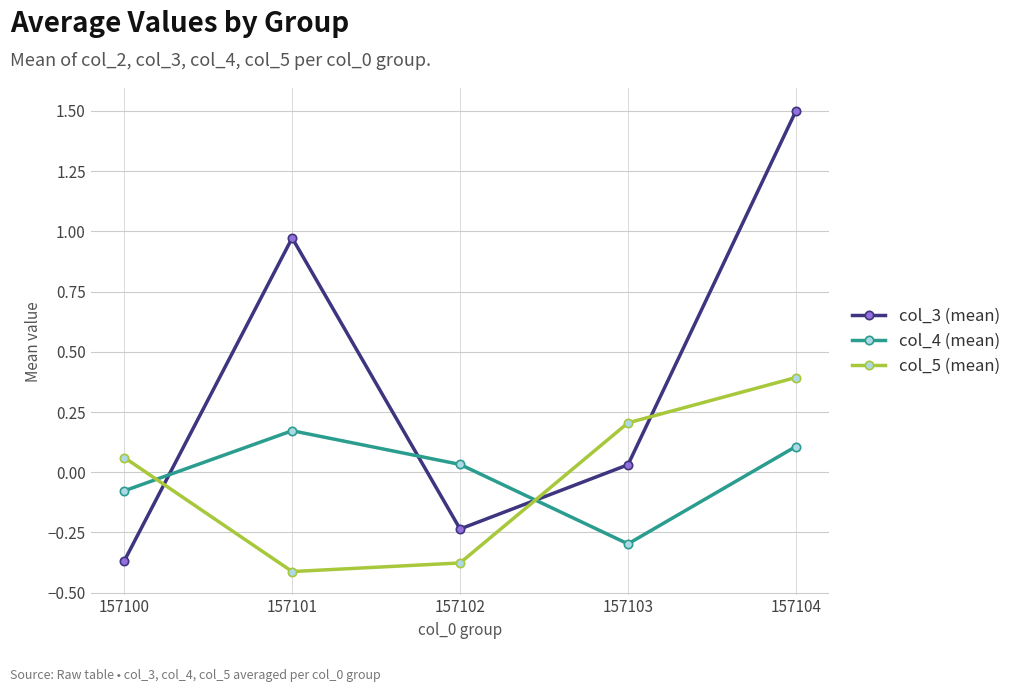

Between which two adjacent categories do col_3 (mean) and col_4 (mean) first intersect?

157100 and 157101